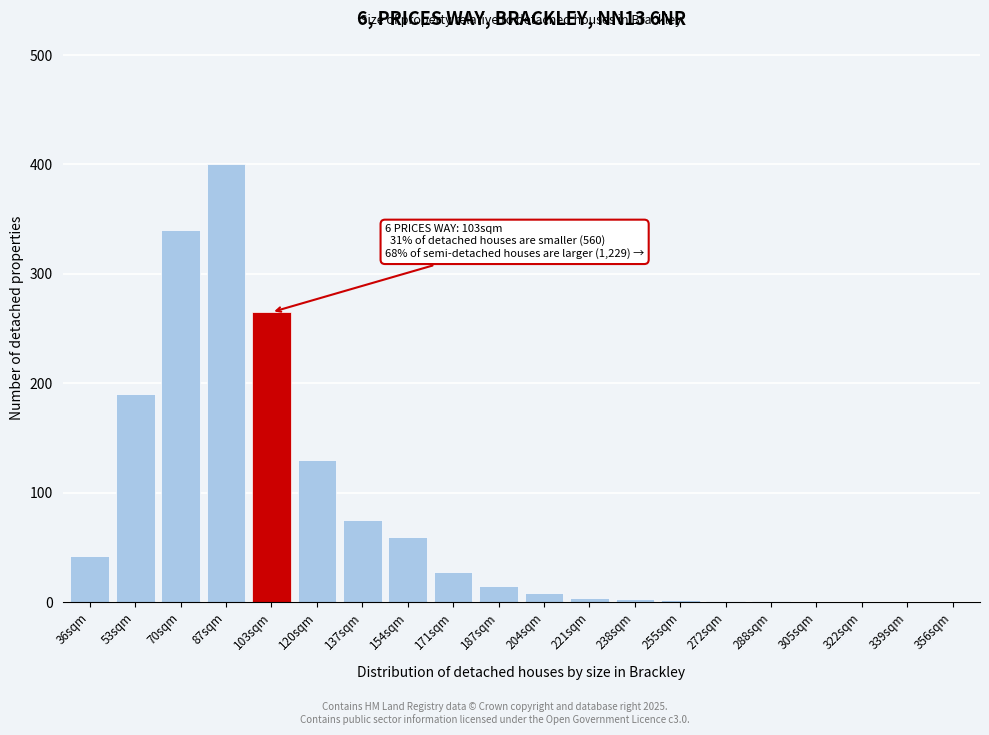

What is the sum of all values?

1564